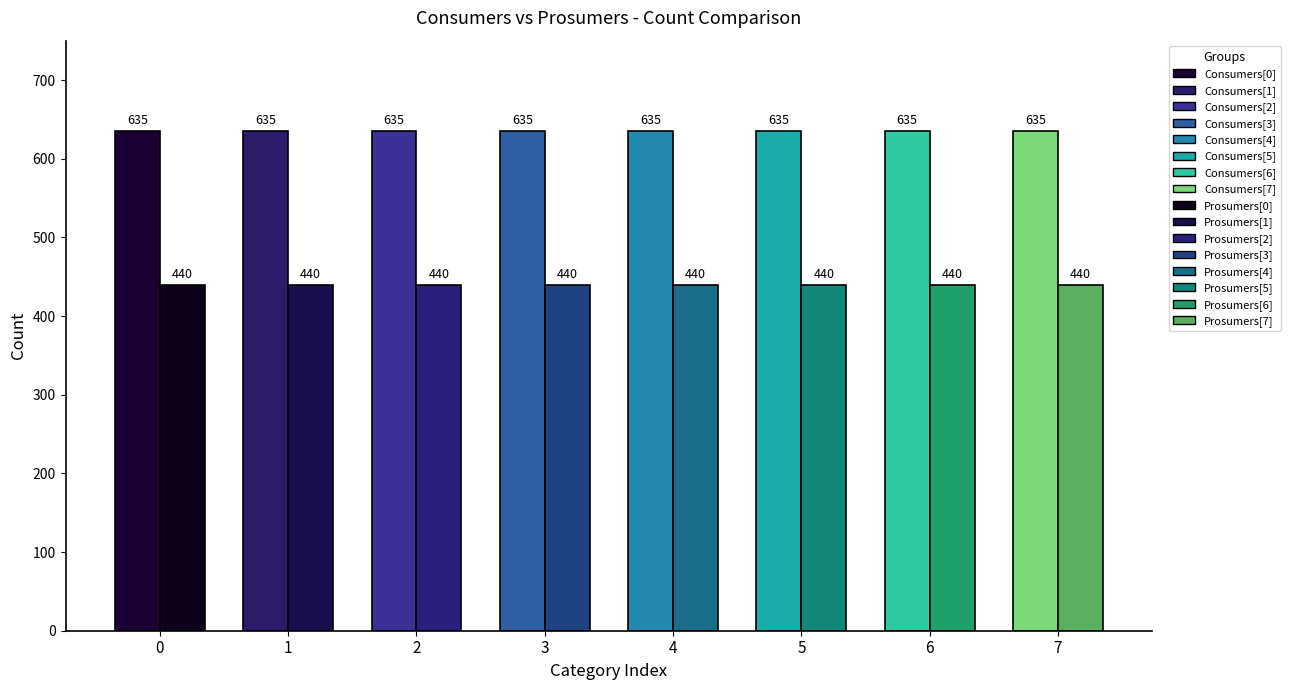

The value of Consumers at 3 is 320. True or false?

False